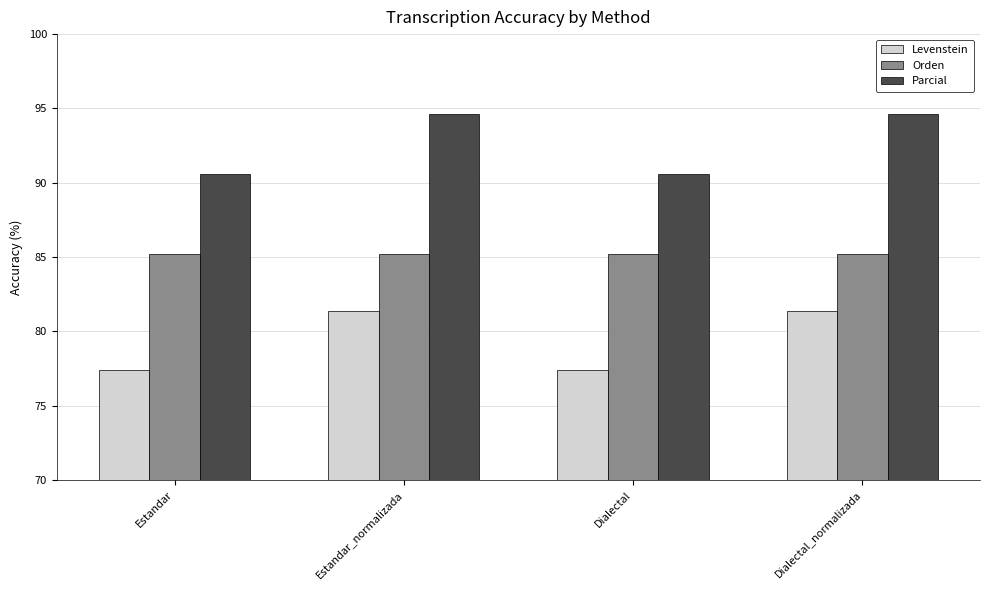

What value does the Levenstein series have at Dialectal?

77.4